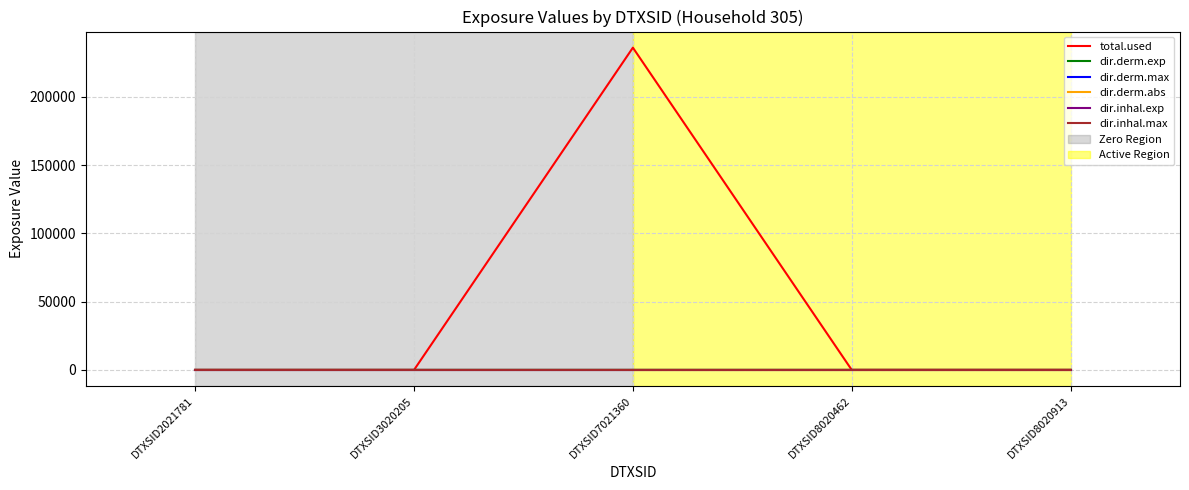

True or false: dir.inhal.max has a value of 0.0 at DTXSID8020462.

True